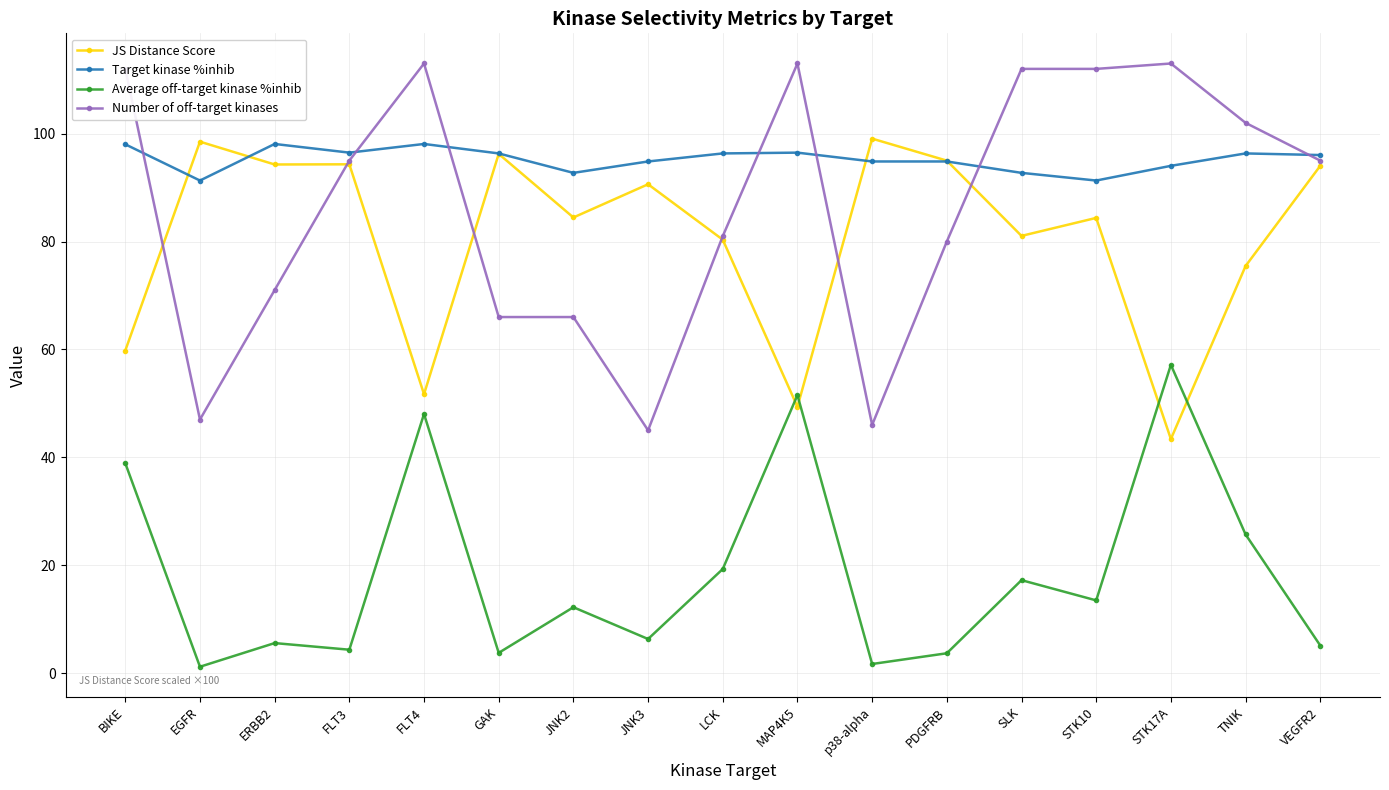

Read the Number of off-target kinases value at PDGFRB.

80.0